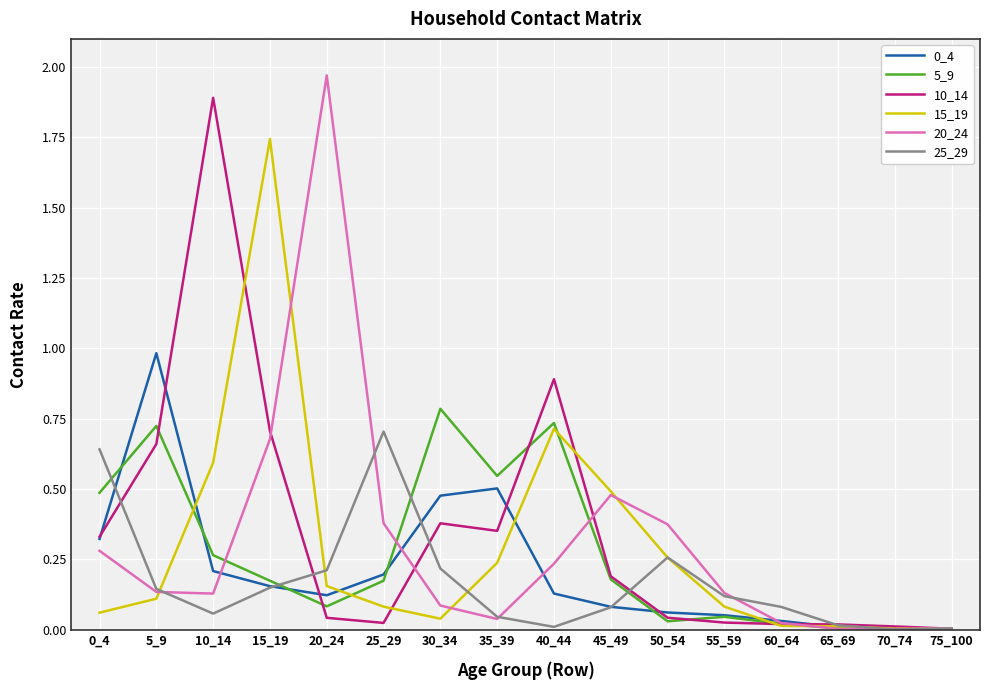

Which category has the highest value in the 20_24 series?

20_24